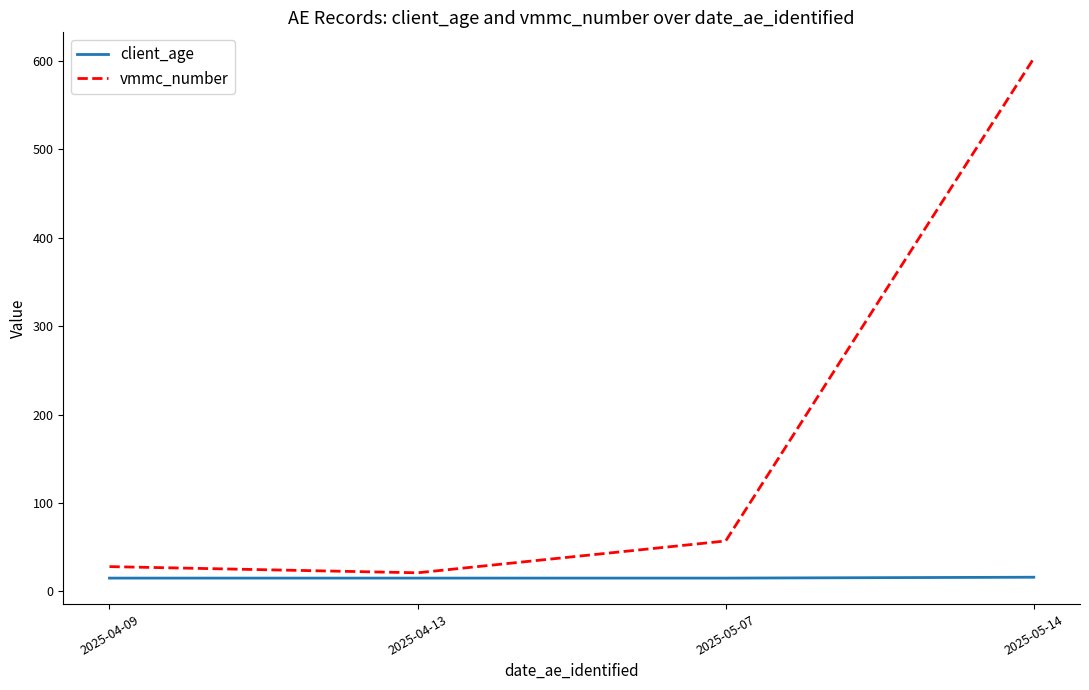

Between 2025-05-07 and 2025-05-14, which series saw the biggest shift?

vmmc_number